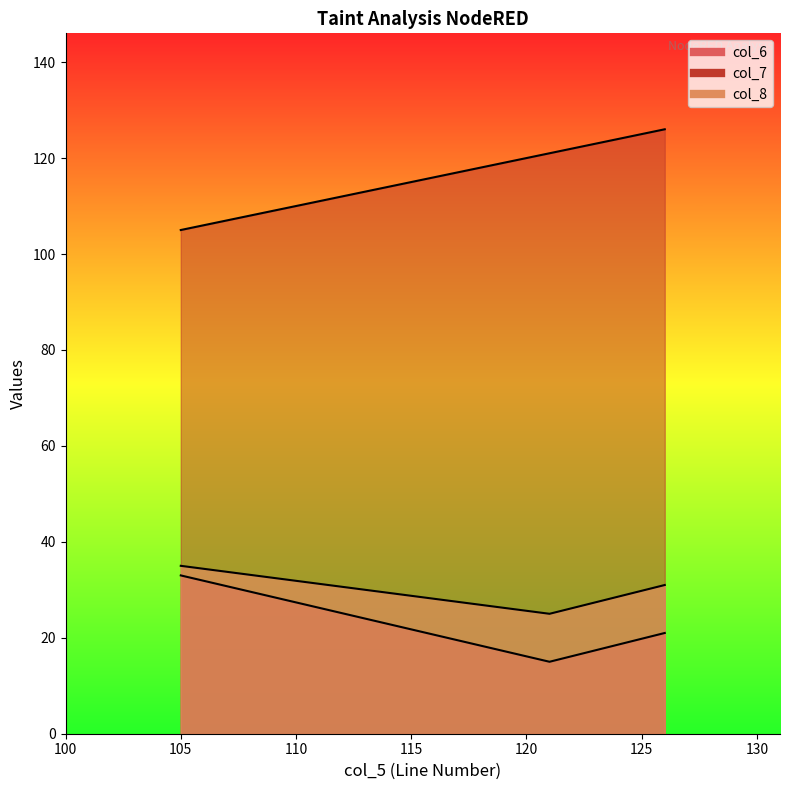

Where does the col_6 series first go above 21?

105